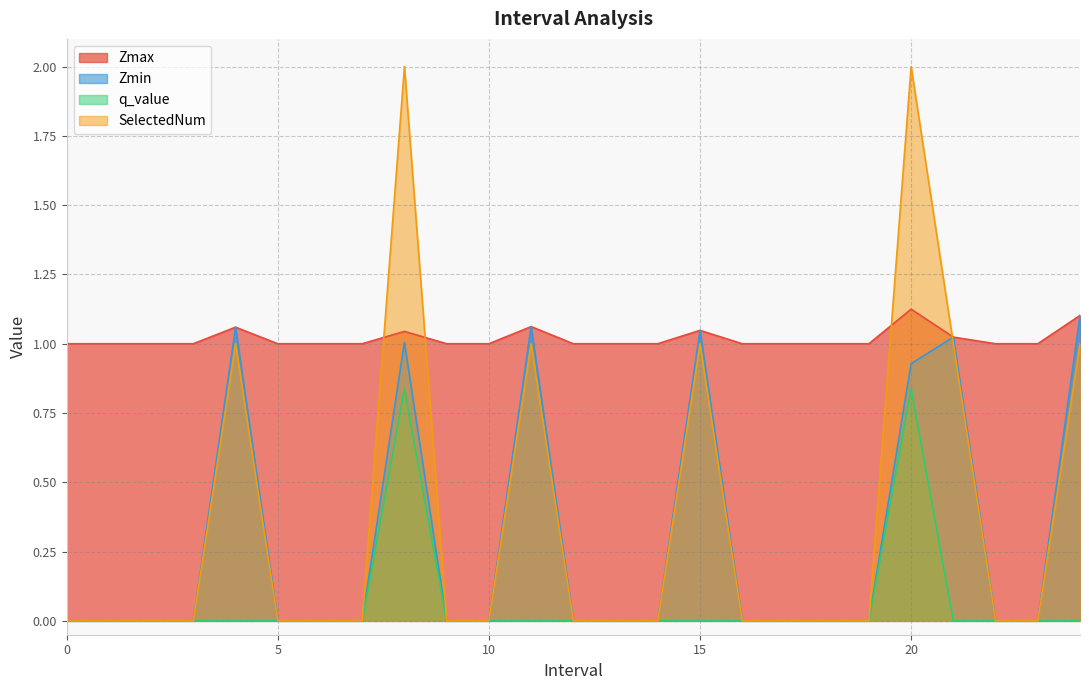

Is it true that Zmin equals 1.6 at 4.0?

False